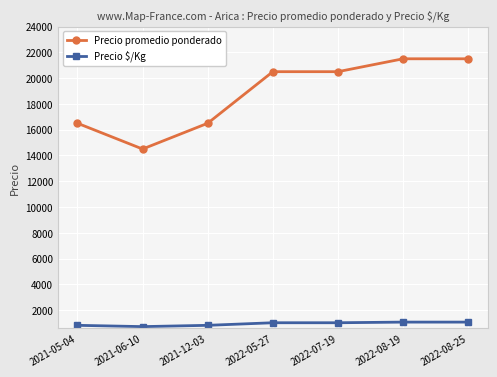

Between 2021-05-04 and 2022-08-25, which series saw the biggest shift?

Precio promedio ponderado